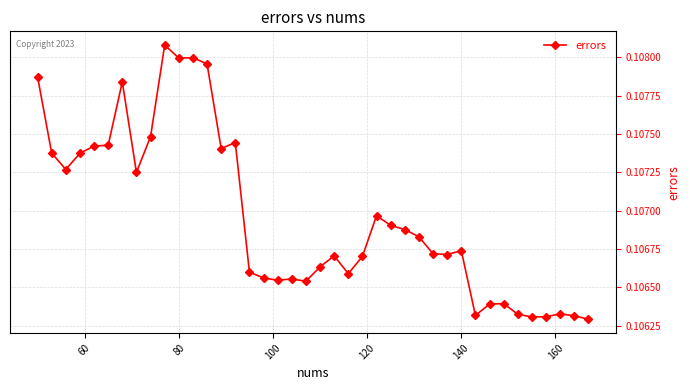

What is the sum of all values?

4.3